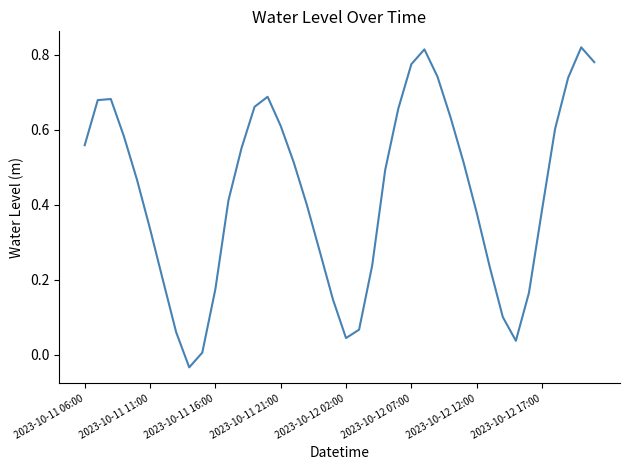

What is the difference between the maximum and minimum values?

0.9